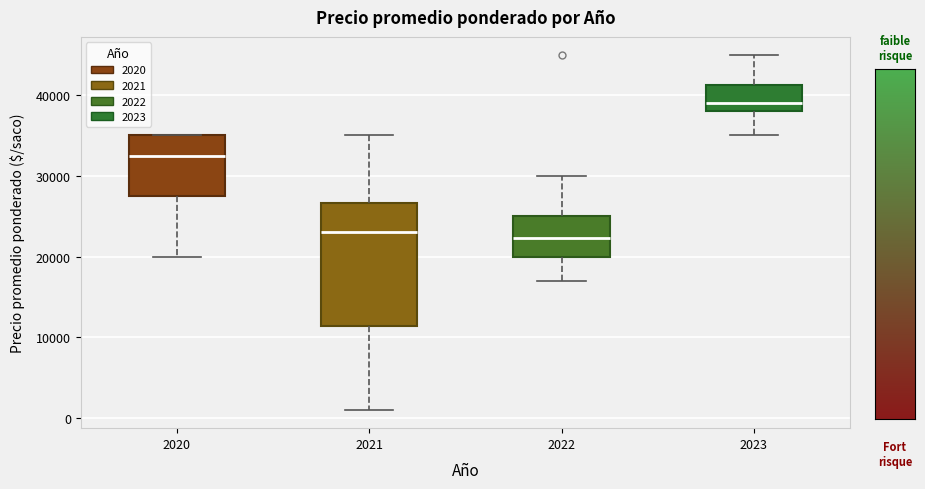

Reading left to right, read every box against the y-axis: the position of its median line, the range the box covers, and the ends of its whiskers. The values are not printed on the chart, so give them approximately, as read against the axis.

2020: median 33000, box 28000 to 35000, whiskers 20000 to 35000
2021: median 23000, box 11000 to 27000, whiskers 1000 to 35000
2022: median 22000, box 20000 to 25000, whiskers 17000 to 30000
2023: median 39000, box 38000 to 41000, whiskers 35000 to 45000